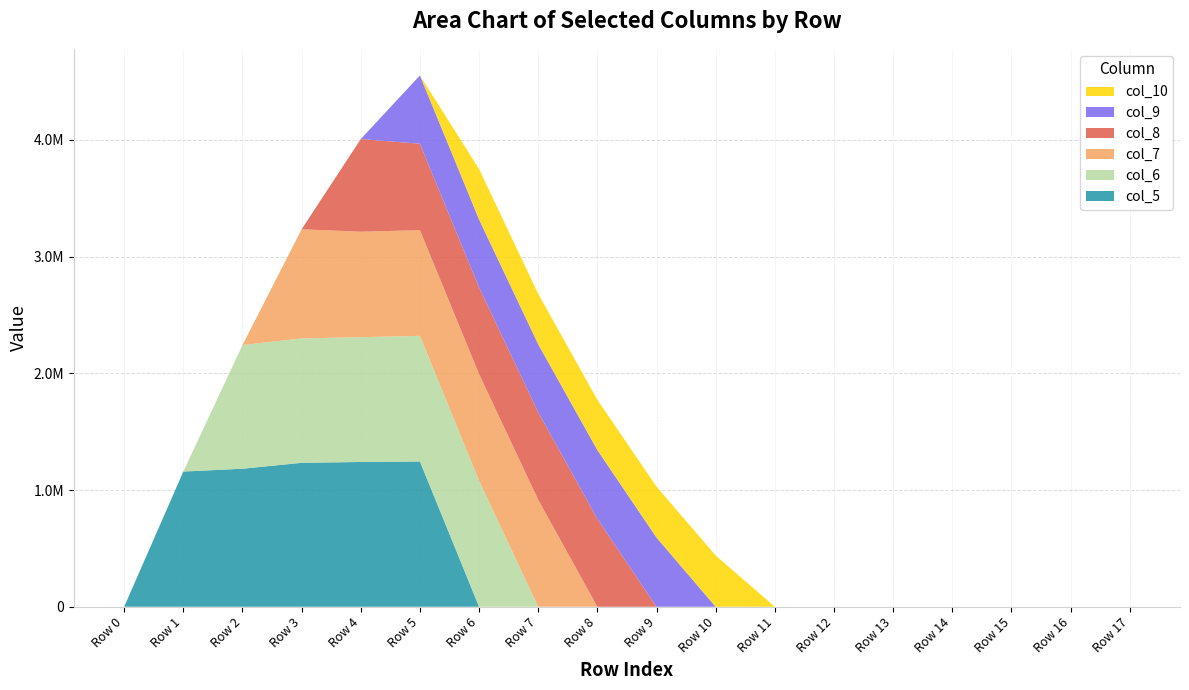

Reading left to right, transcribe all the data shown in this chart.

col_5: Row 0=0.0	Row 1=1158447.8	Row 2=1182732.8	Row 3=1233349.2	Row 4=1240580.1	Row 5=1244639.0	Row 6=0.0	Row 7=0.0	Row 8=0.0	Row 9=0.0	Row 10=0.0	Row 11=0.0	Row 12=0.0	Row 13=0.0	Row 14=0.0	Row 15=0.0	Row 16=0.0	Row 17=0.0
col_6: Row 0=0.0	Row 1=0.0	Row 2=1059909.5	Row 3=1065912.5	Row 4=1069391.5	Row 5=1076520.1	Row 6=1080579.0	Row 7=0.0	Row 8=0.0	Row 9=0.0	Row 10=0.0	Row 11=0.0	Row 12=0.0	Row 13=0.0	Row 14=0.0	Row 15=0.0	Row 16=0.0	Row 17=0.0
col_7: Row 0=0.0	Row 1=0.0	Row 2=0.0	Row 3=935176.1	Row 4=903455.6	Row 5=905365.6	Row 6=912630.6	Row 7=916553.1	Row 8=0.0	Row 9=0.0	Row 10=0.0	Row 11=0.0	Row 12=0.0	Row 13=0.0	Row 14=0.0	Row 15=0.0	Row 16=0.0	Row 17=0.0
col_8: Row 0=0.0	Row 1=0.0	Row 2=0.0	Row 3=0.0	Row 4=794241.4	Row 5=740657.6	Row 6=742363.0	Row 7=749491.6	Row 8=753414.0	Row 9=0.0	Row 10=0.0	Row 11=0.0	Row 12=0.0	Row 13=0.0	Row 14=0.0	Row 15=0.0	Row 16=0.0	Row 17=0.0
col_9: Row 0=0.0	Row 1=0.0	Row 2=0.0	Row 3=0.0	Row 4=0.0	Row 5=585738.5	Row 6=582771.1	Row 7=583009.9	Row 8=589319.9	Row 9=593071.8	Row 10=0.0	Row 11=0.0	Row 12=0.0	Row 13=0.0	Row 14=0.0	Row 15=0.0	Row 16=0.0	Row 17=0.0
col_10: Row 0=0.0	Row 1=0.0	Row 2=0.0	Row 3=0.0	Row 4=0.0	Row 5=0.0	Row 6=432627.2	Row 7=431945.1	Row 8=430819.5	Row 9=436345.0	Row 10=439176.0	Row 11=0.0	Row 12=0.0	Row 13=0.0	Row 14=0.0	Row 15=0.0	Row 16=0.0	Row 17=0.0